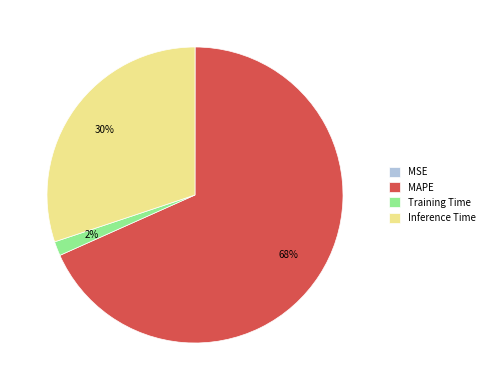

The Training Time slice represents 11% of the pie. True or false?

False